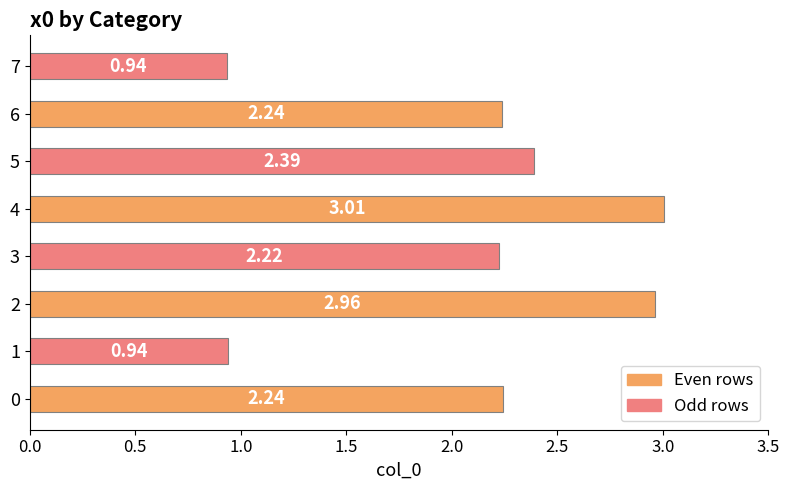

Between 0 and 4, which is larger?

4